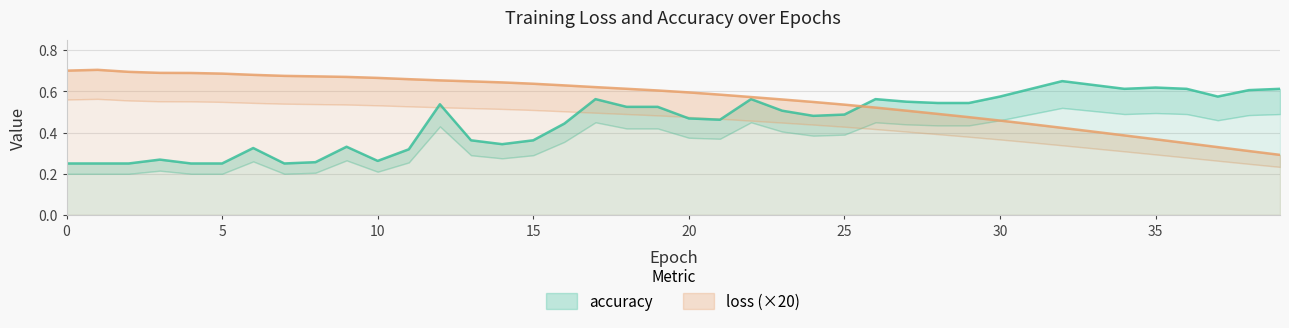

What is the value of the loss point at the 4th from the left?

0.7